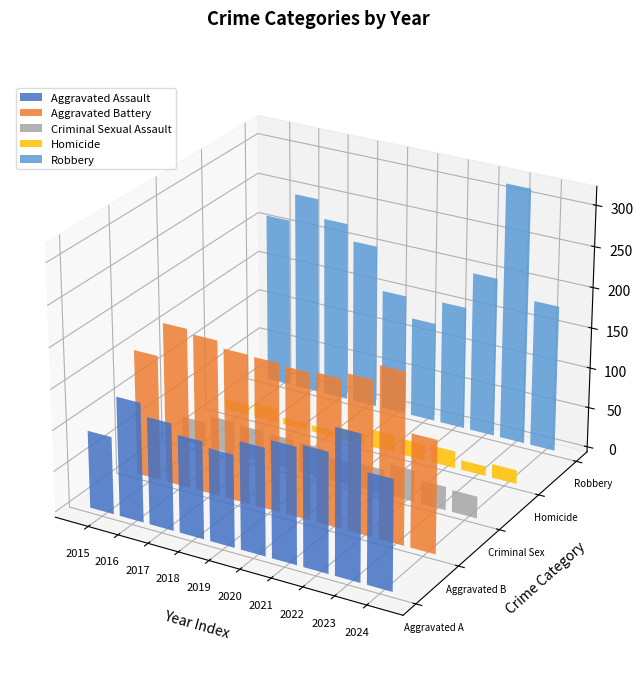

What is the lowest value of the Criminal Sexual Assault series?

27